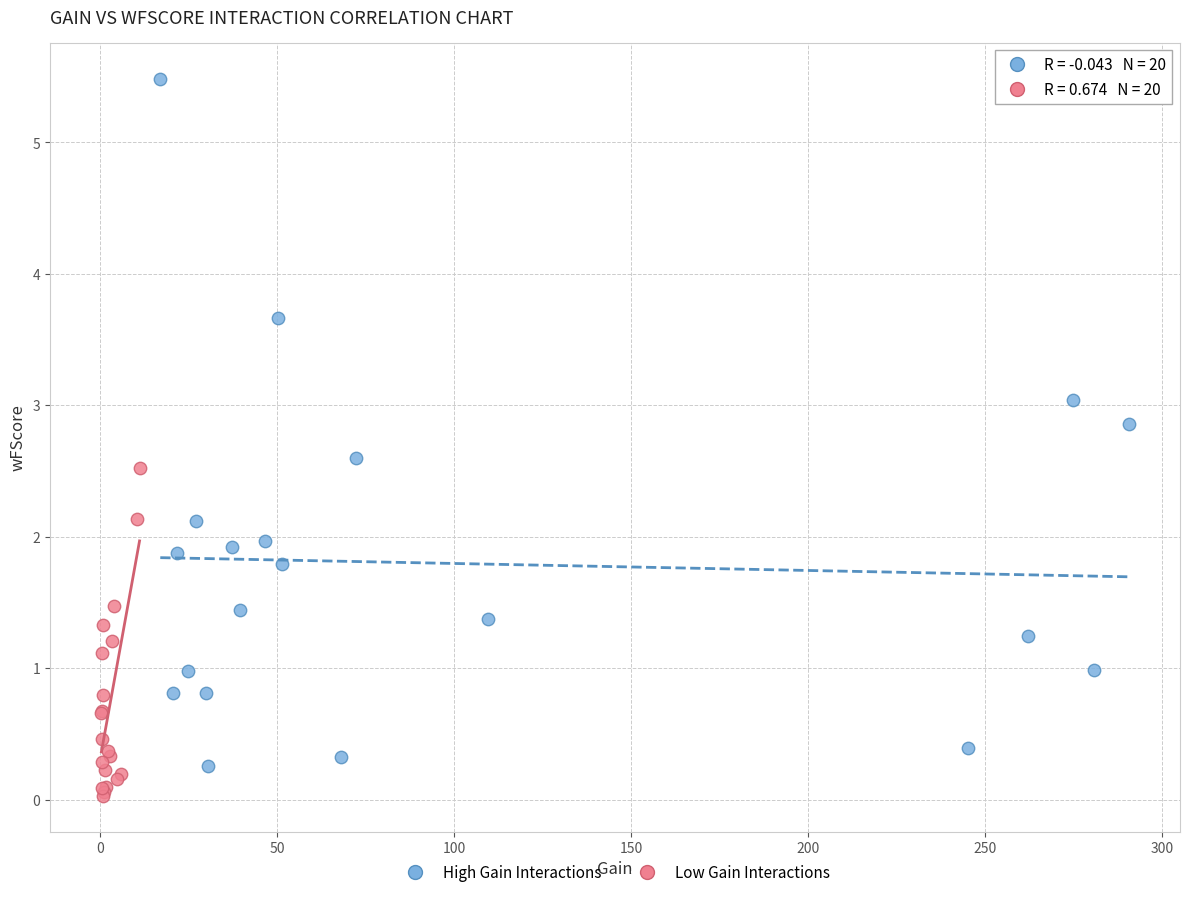

Which series reaches the maximum Y coordinate?

High Gain Interactions